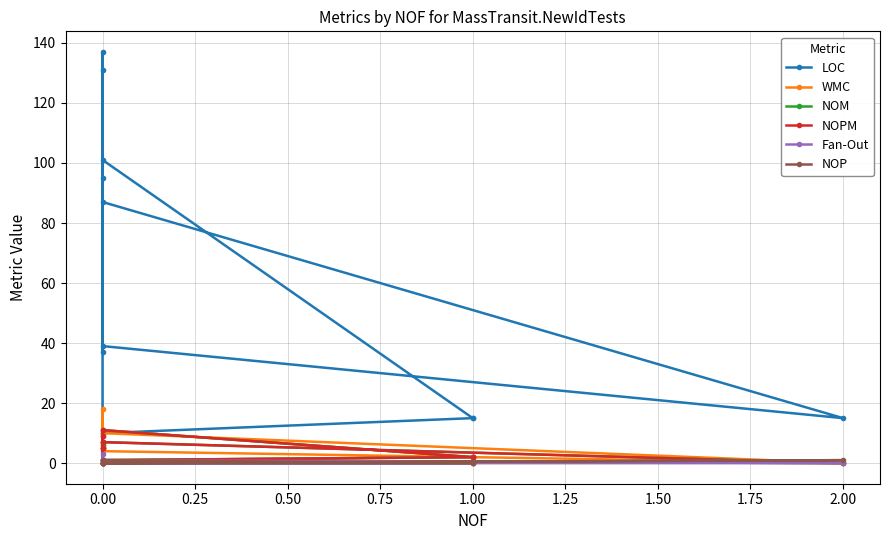

Is it true that WMC equals 8 at 0.00?

False